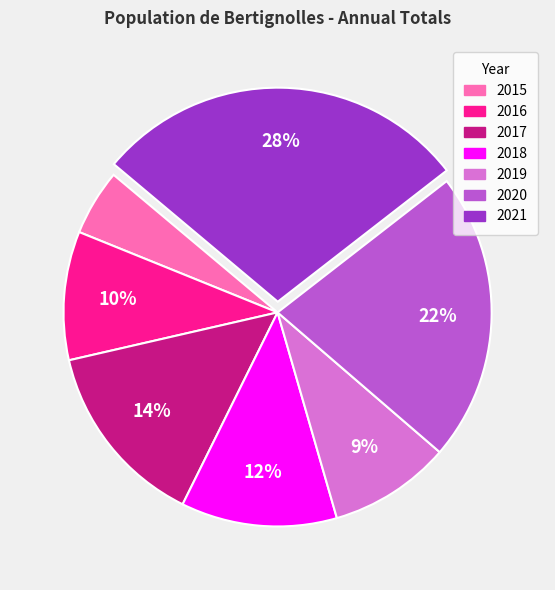

How many slices are in this pie chart?

7